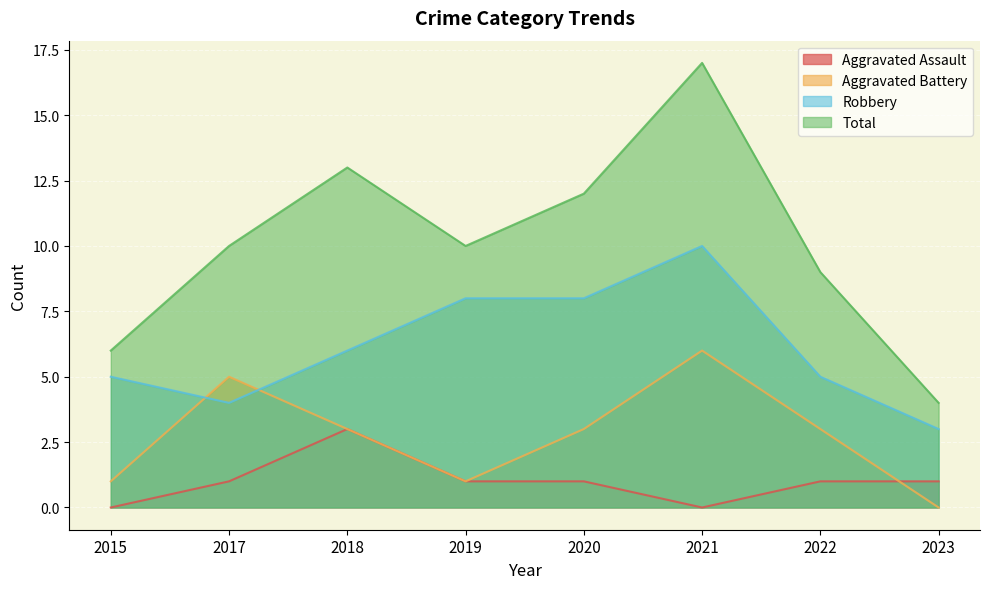

List the labels in order of Robbery value, largest first.

2021, 2019, 2020, 2018, 2015, 2022, 2017, 2023